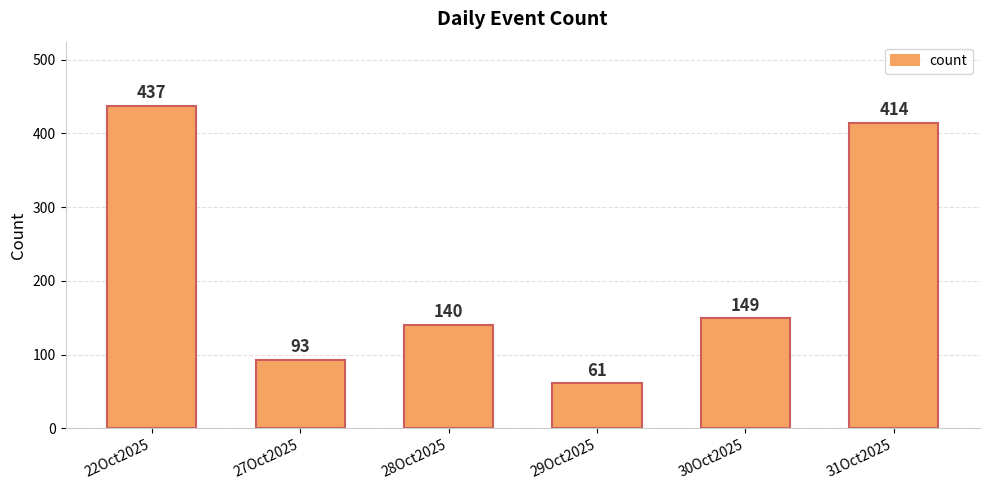

What is the sum of the values at 30Oct2025 and 22Oct2025?

586